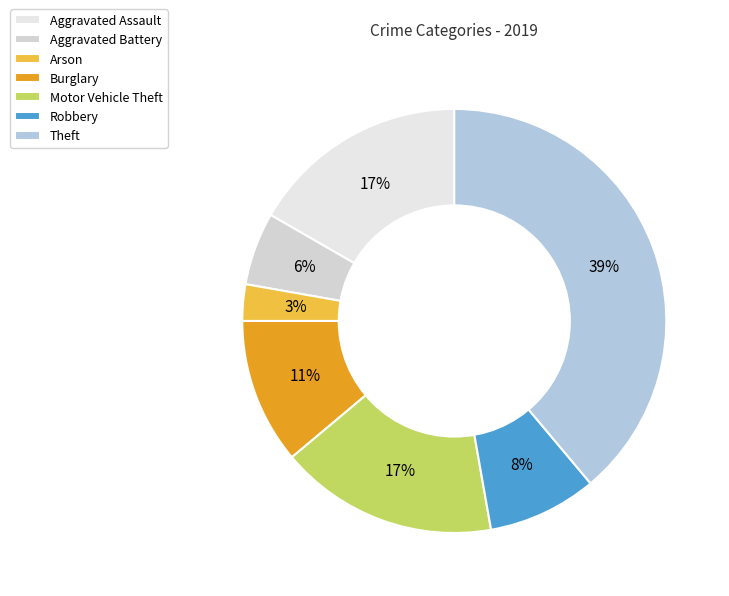

To the nearest percent, what is the difference between the Robbery and Burglary slice percentages?

3%